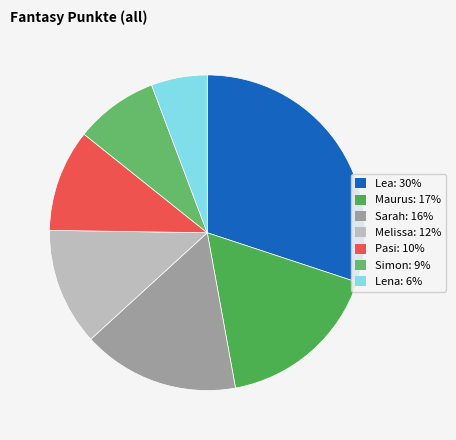

True or false: Melissa accounts for 12% of the total.

True